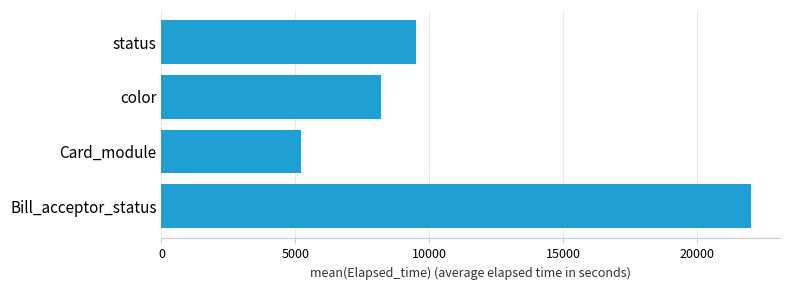

What is the average value?

11225.8